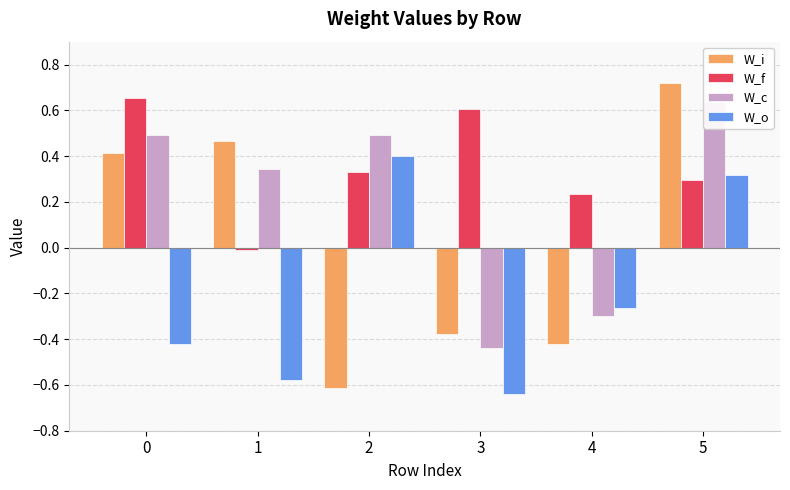

What is the maximum value for W_i?

0.7